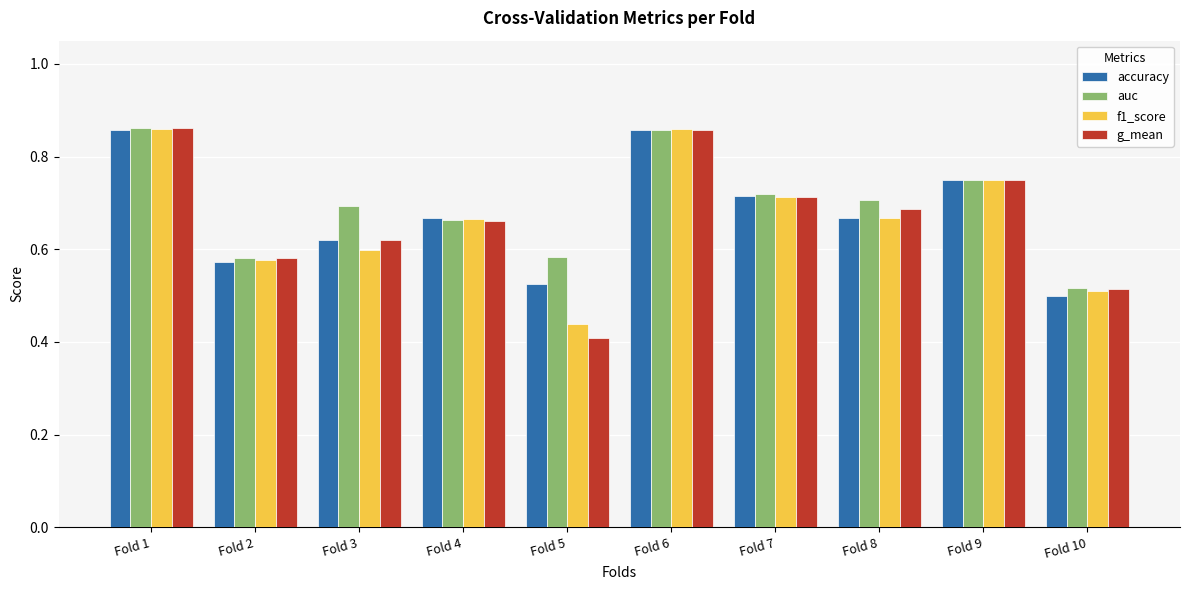

What is the difference between the f1_score values at Fold 10 and Fold 5?

0.1